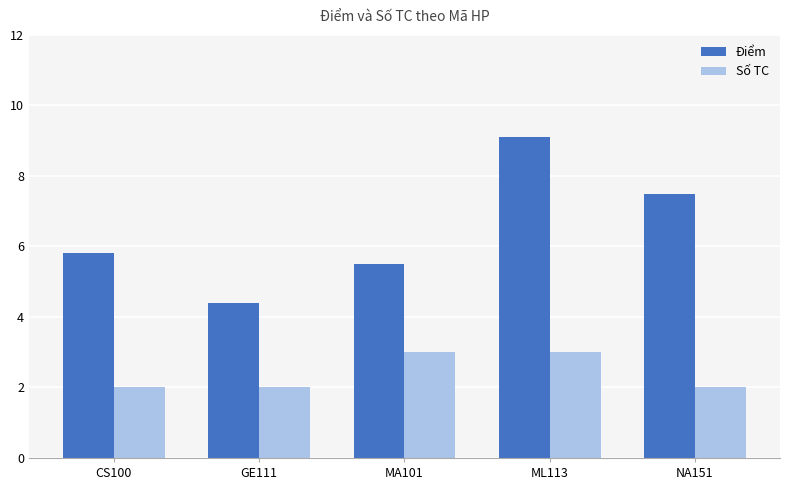

Is it true that Điểm equals 12.2 at NA151?

False